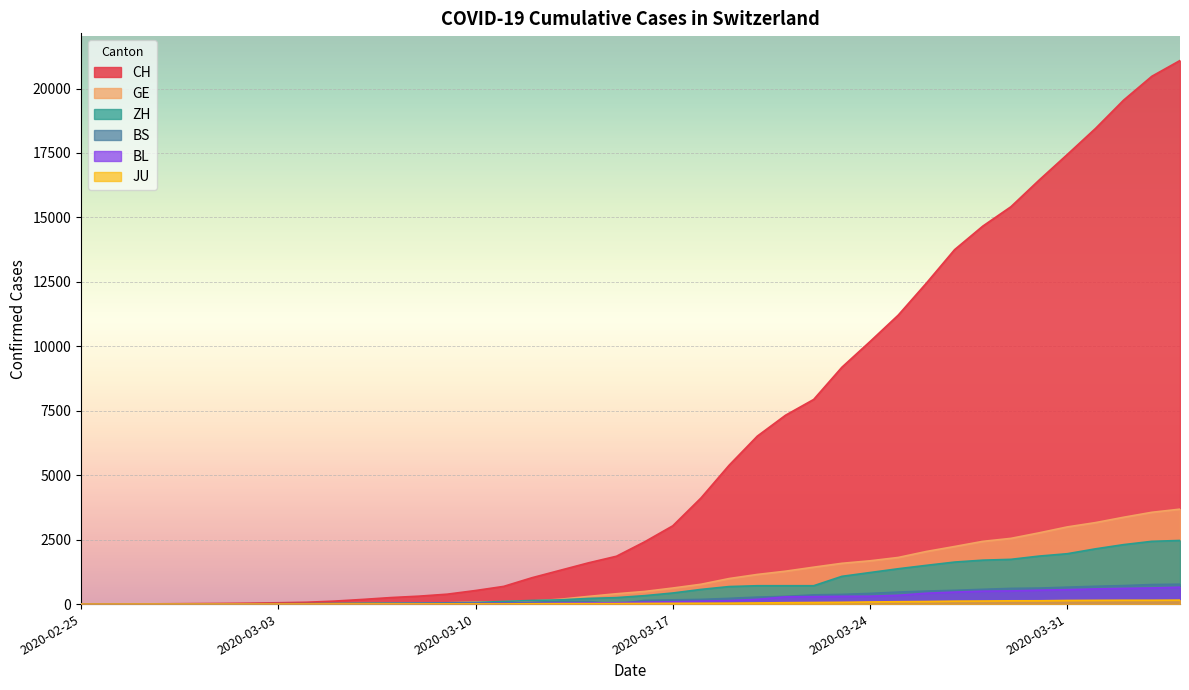

True or false: ZH and CH cross at least once.

False